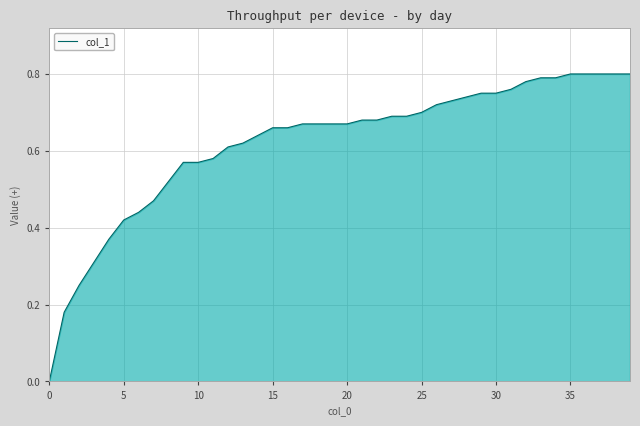

How many lines are shown in the chart?

1